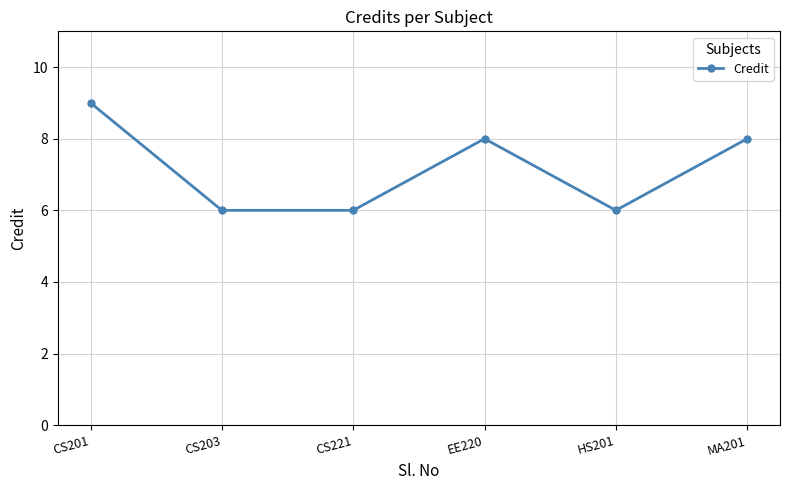

How many lines are shown in the chart?

1